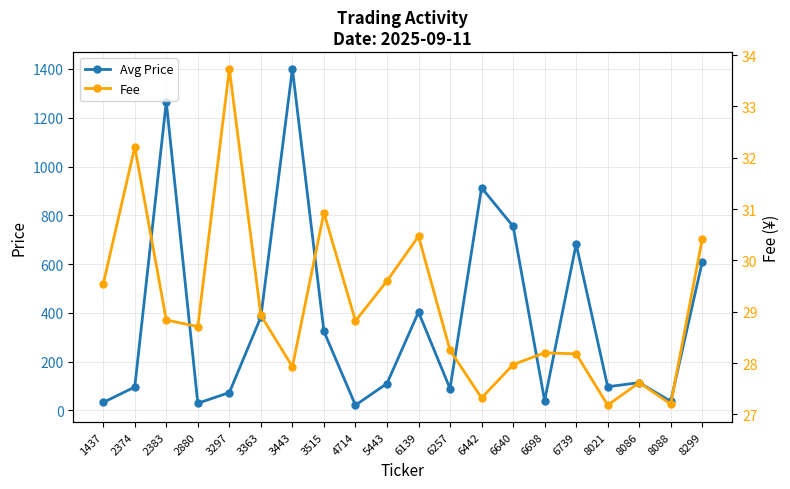

What is the sum of all Fee values?

582.0